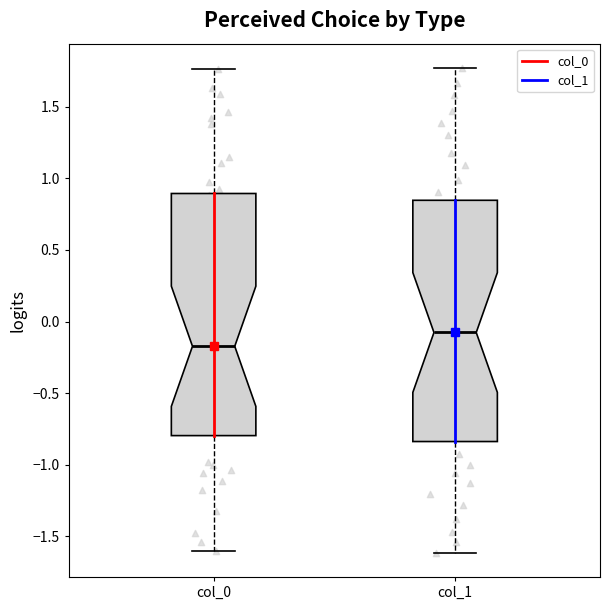

Reading left to right, transcribe this box plot: for each box, give where its median line is, the range the box spans, and where its two whiskers end, as read against the y-axis. The values are not printed on the chart, so give them approximately, as read against the axis.

col_0: median -0.15, box -0.80 to 0.90, whiskers -1.60 to 1.75
col_1: median -0.10, box -0.85 to 0.85, whiskers -1.60 to 1.75